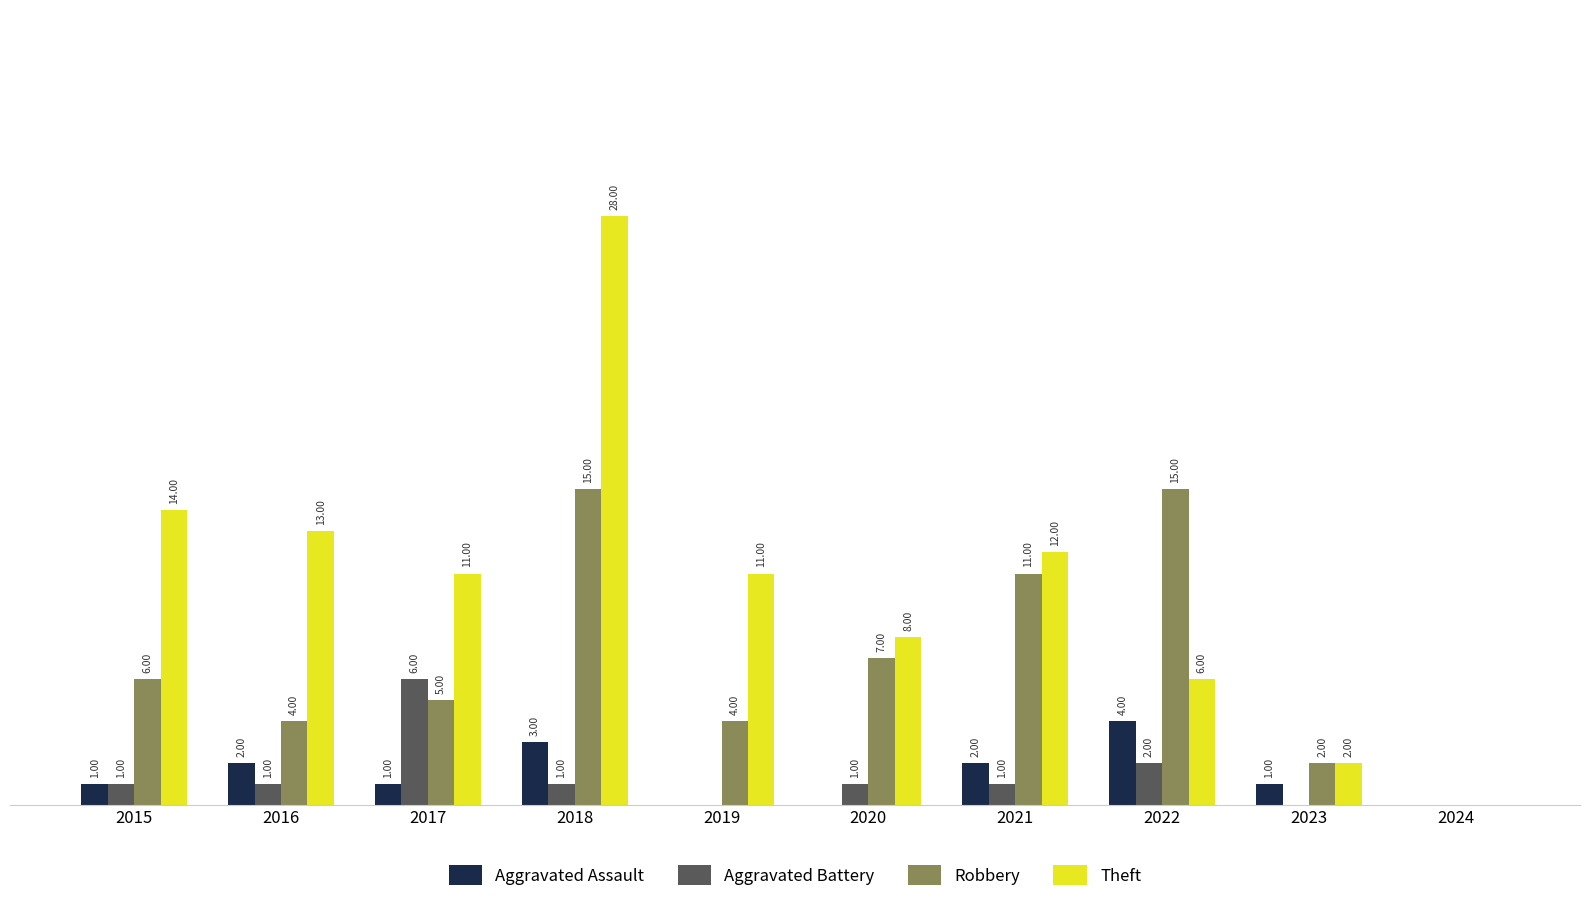

Which series has the widest spread of values?

Theft